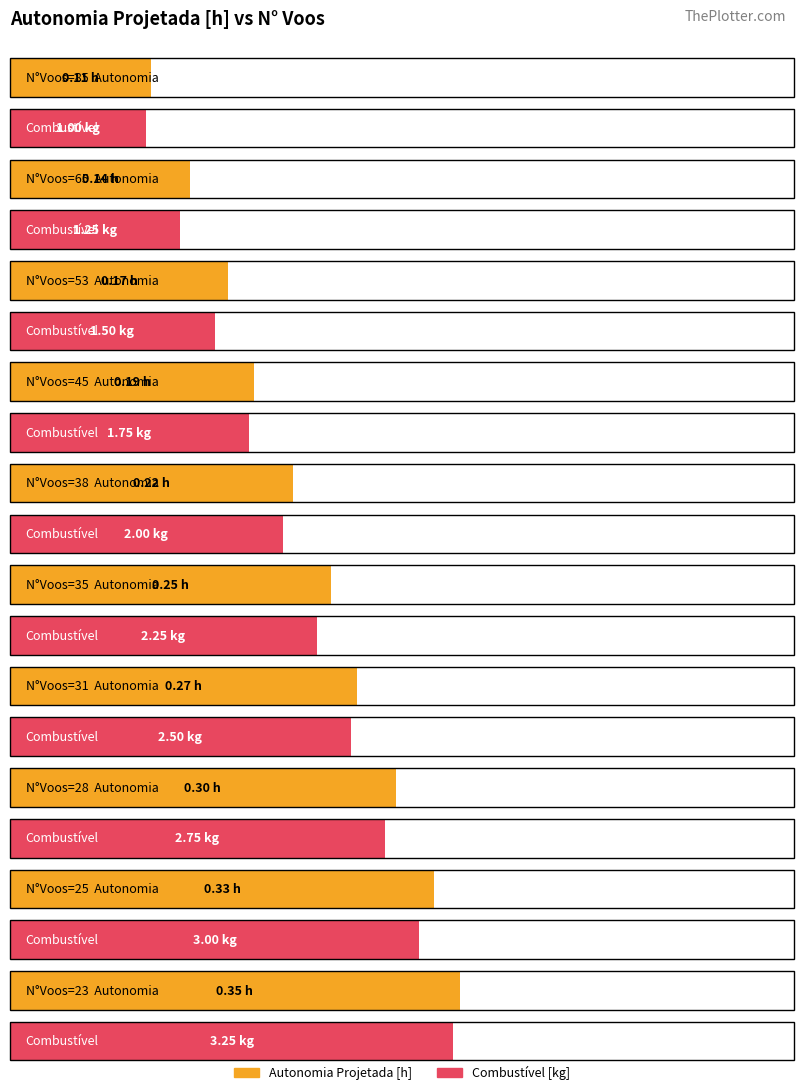

Count the number of data series in this chart.

2